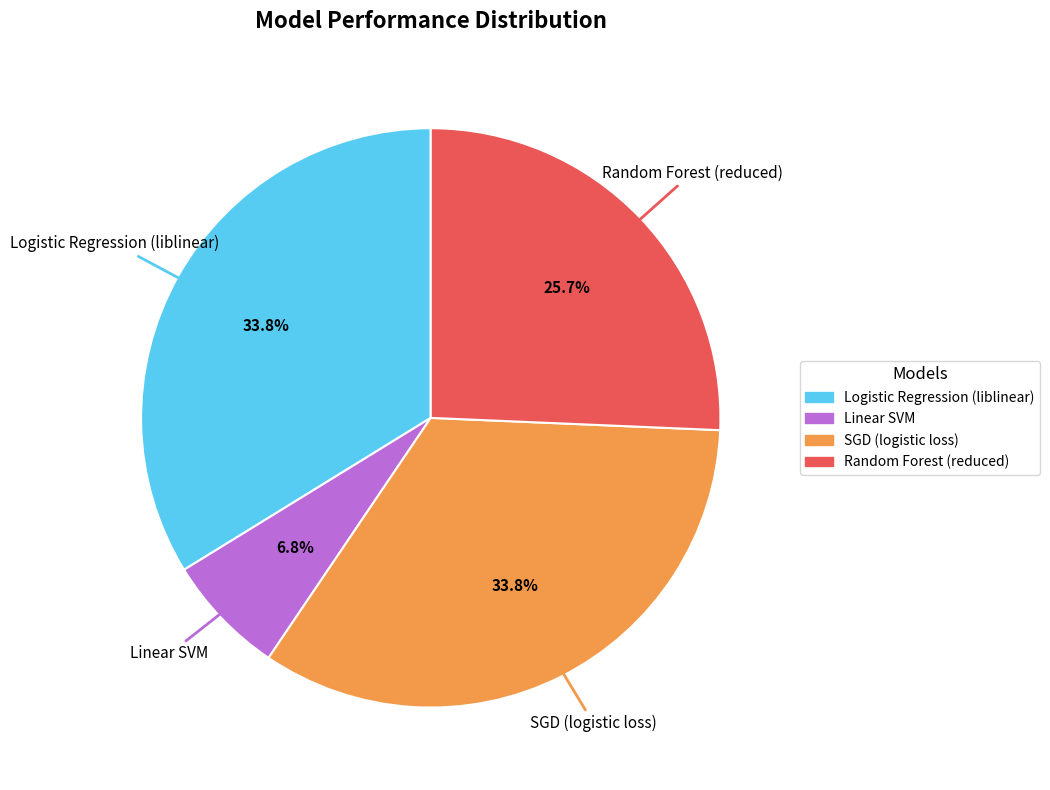

To the nearest percent, what portion does Logistic Regression (liblinear) represent?

34%